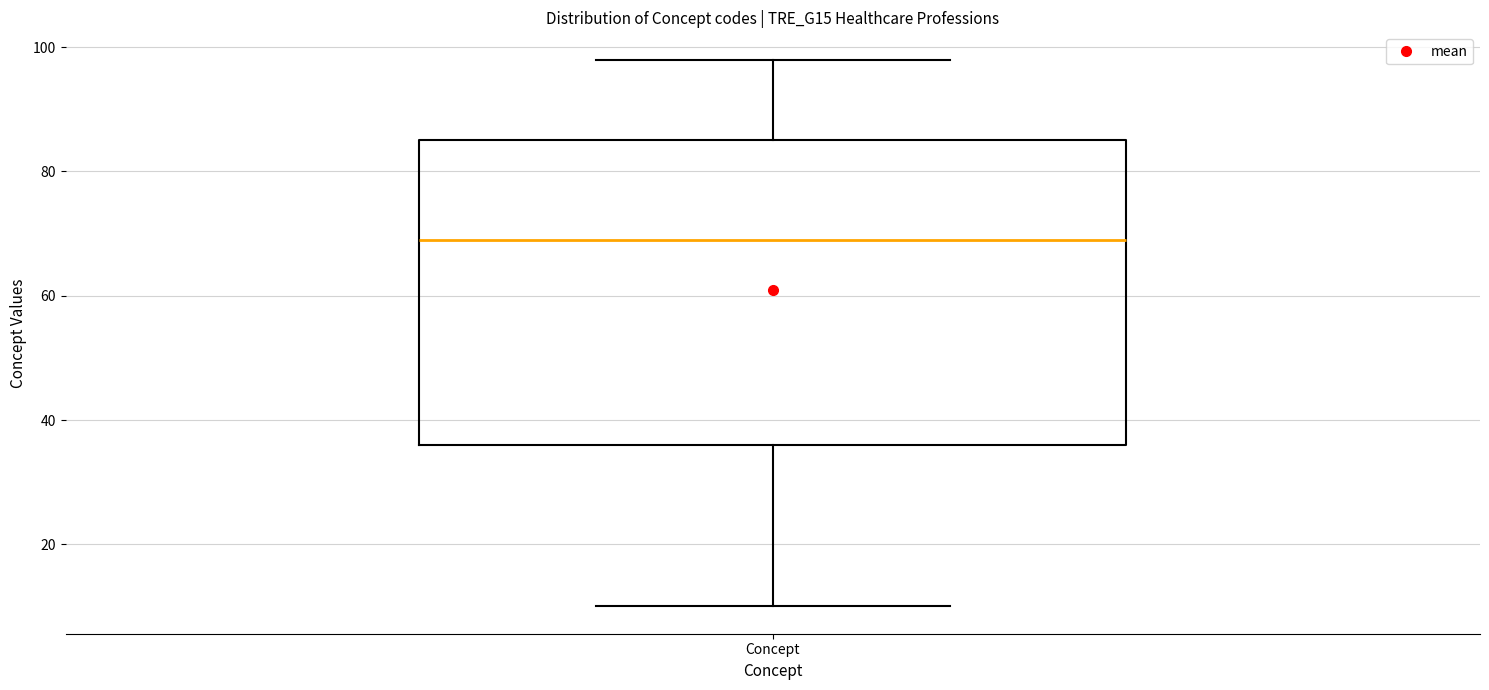

Transcribe this box plot: give where the median line is, the range the box spans, and where the two whiskers end, as read against the y-axis. The values are not printed on the chart, so give them approximately, as read against the axis.

median 70, box 36 to 86, whiskers 10 to 98